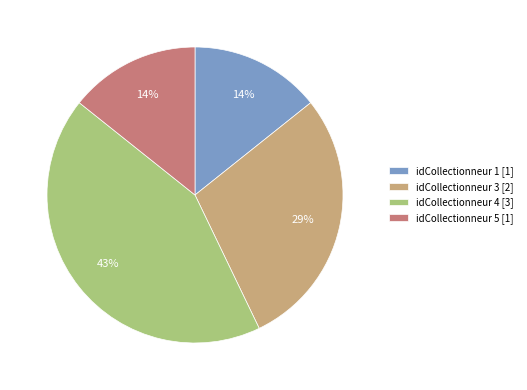

Which slice is the largest?

idCollectionneur 4 [3]